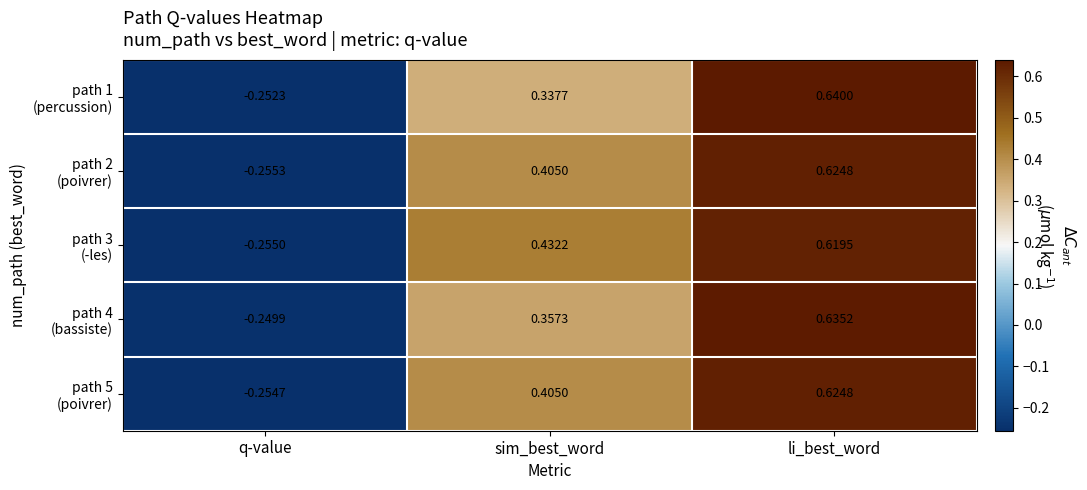

At which category does the chart reach its minimum across all series?

q-value